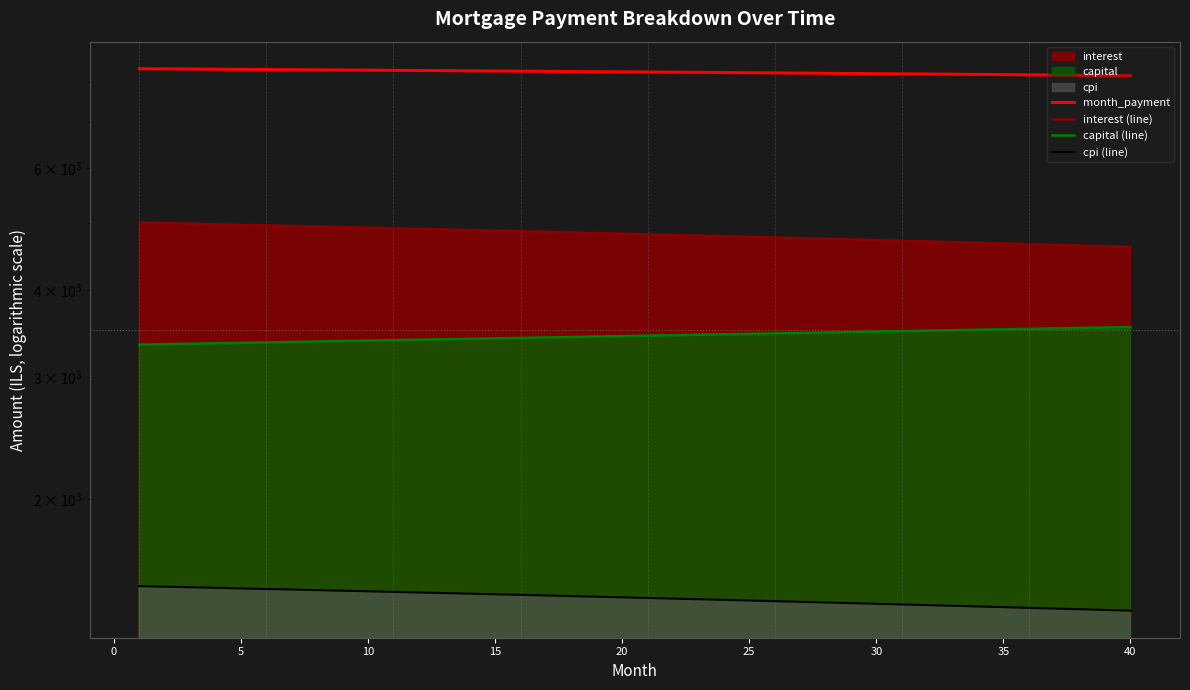

How many values in the interest (line) series are below 4825?

20